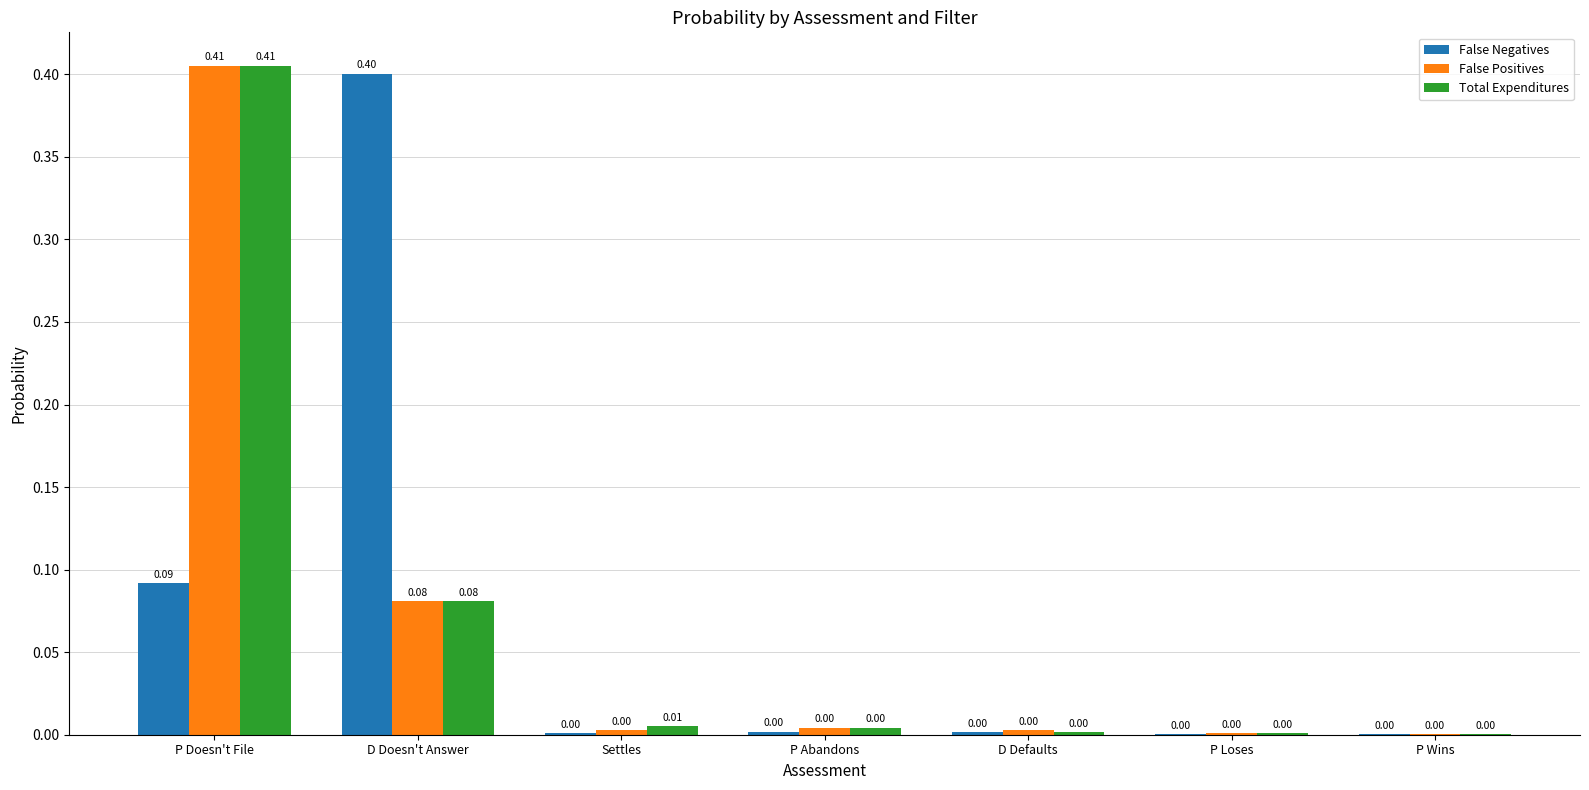

Is the value of False Positives at Settles greater than the value of Total Expenditures at P Doesn't File?

No